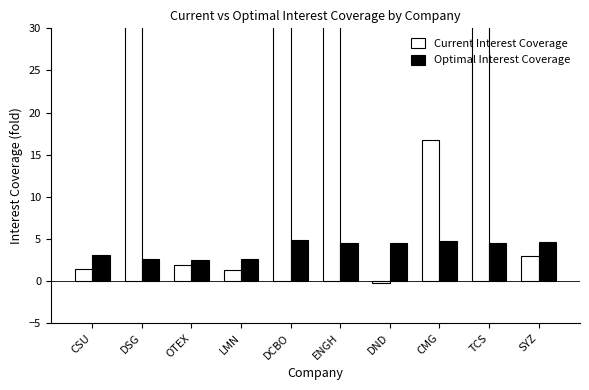

What is the approximate value of Current Interest Coverage at OTEX?

1.9